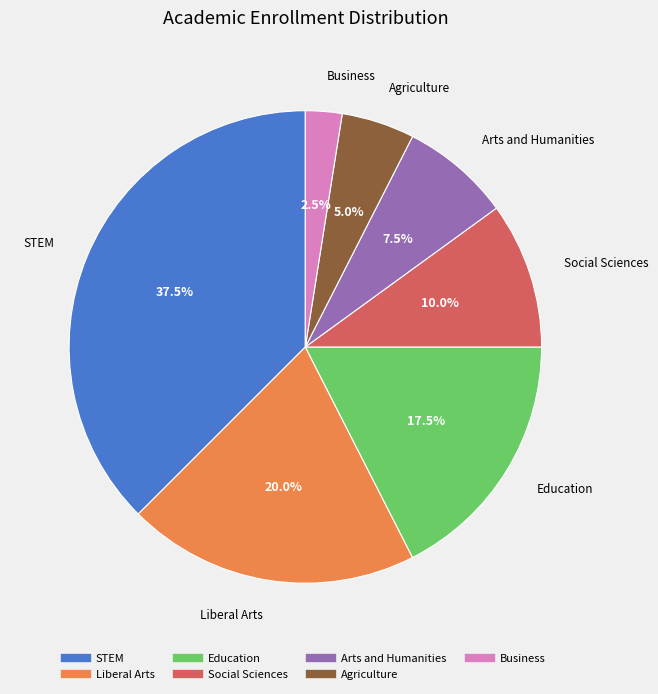

Between Agriculture and STEM, which is larger?

STEM